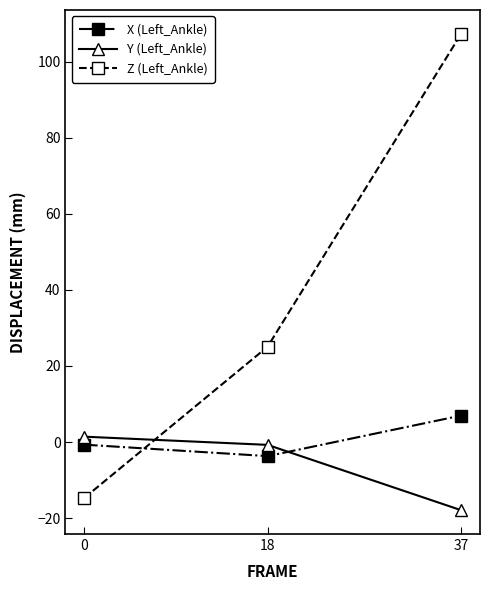

Read the X (Left_Ankle) value at 0.

-0.7